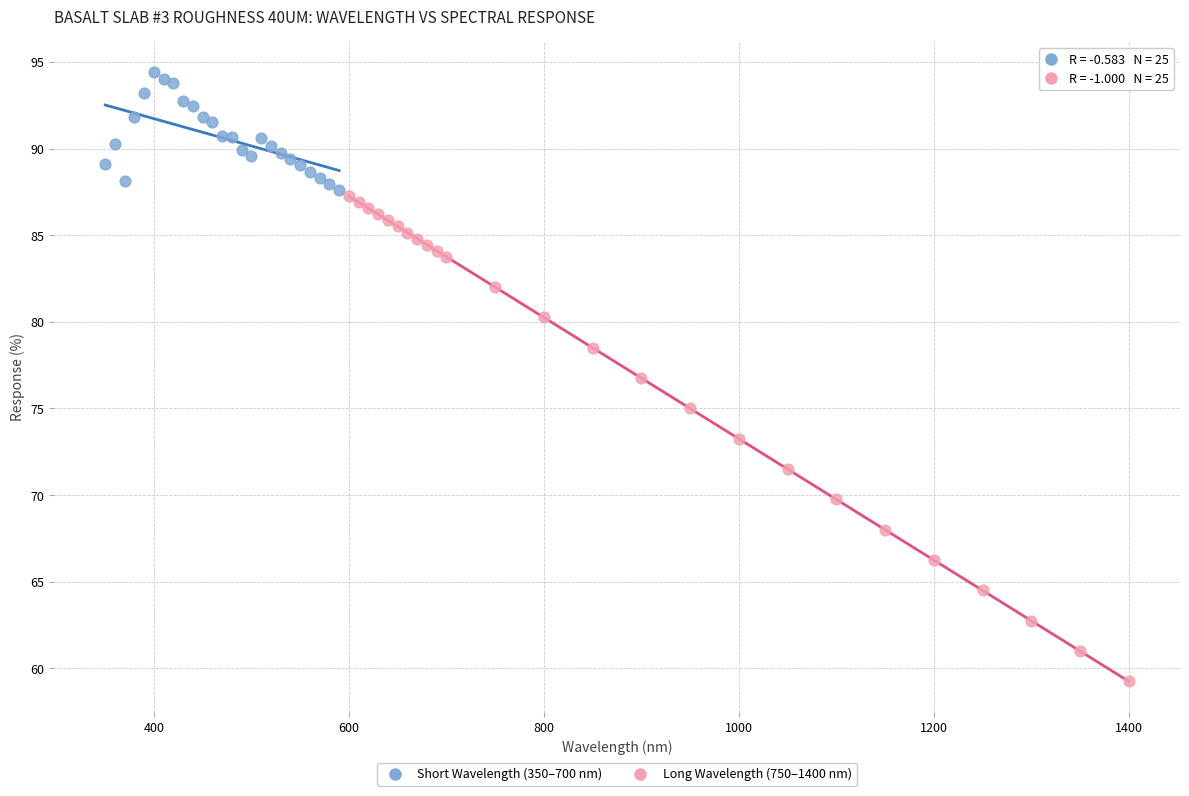

Which series reaches the minimum Y coordinate?

Long Wavelength (750–1400 nm)